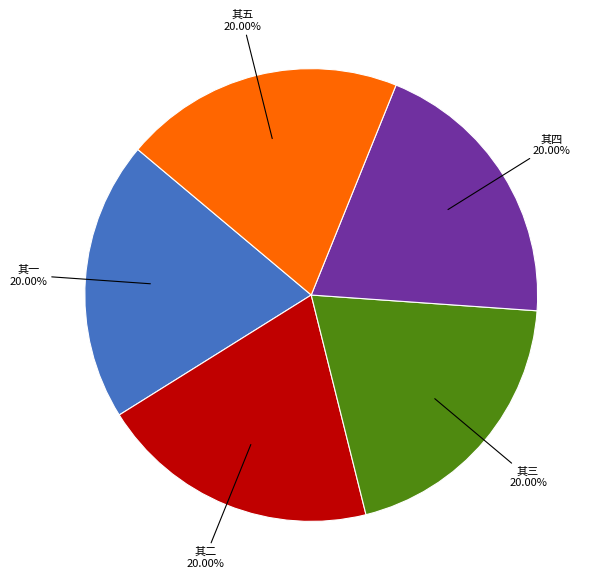

Does any single category account for the majority?

No